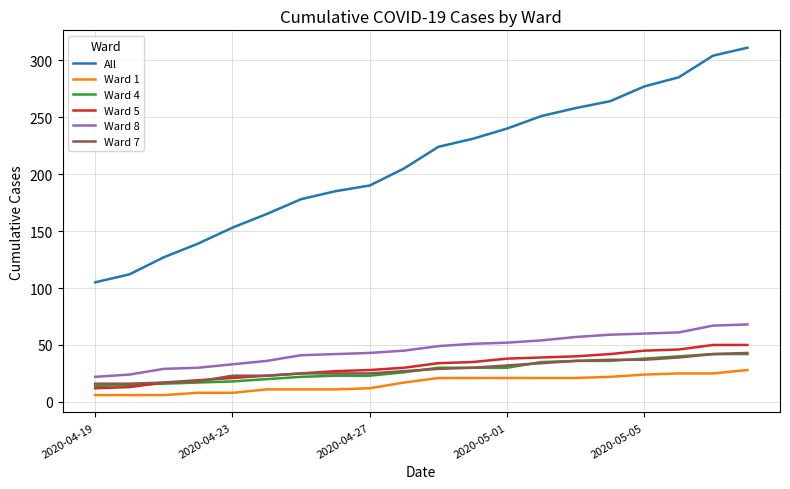

Which series has the largest total across all categories?

All